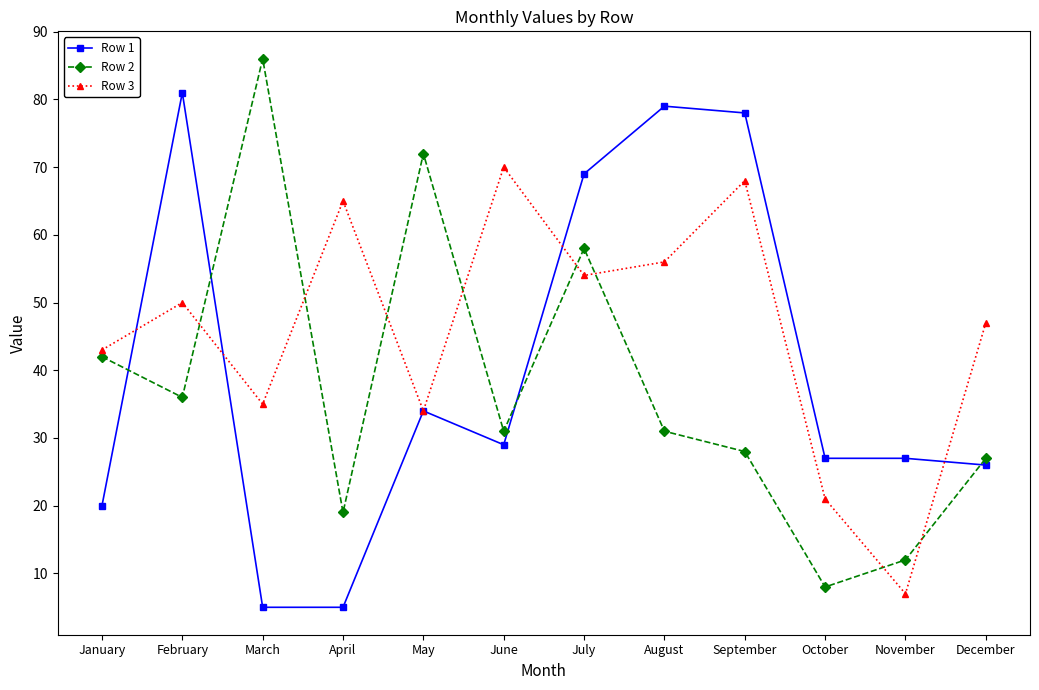

What is the value of the Row 3 point at the 4th from the left?

65